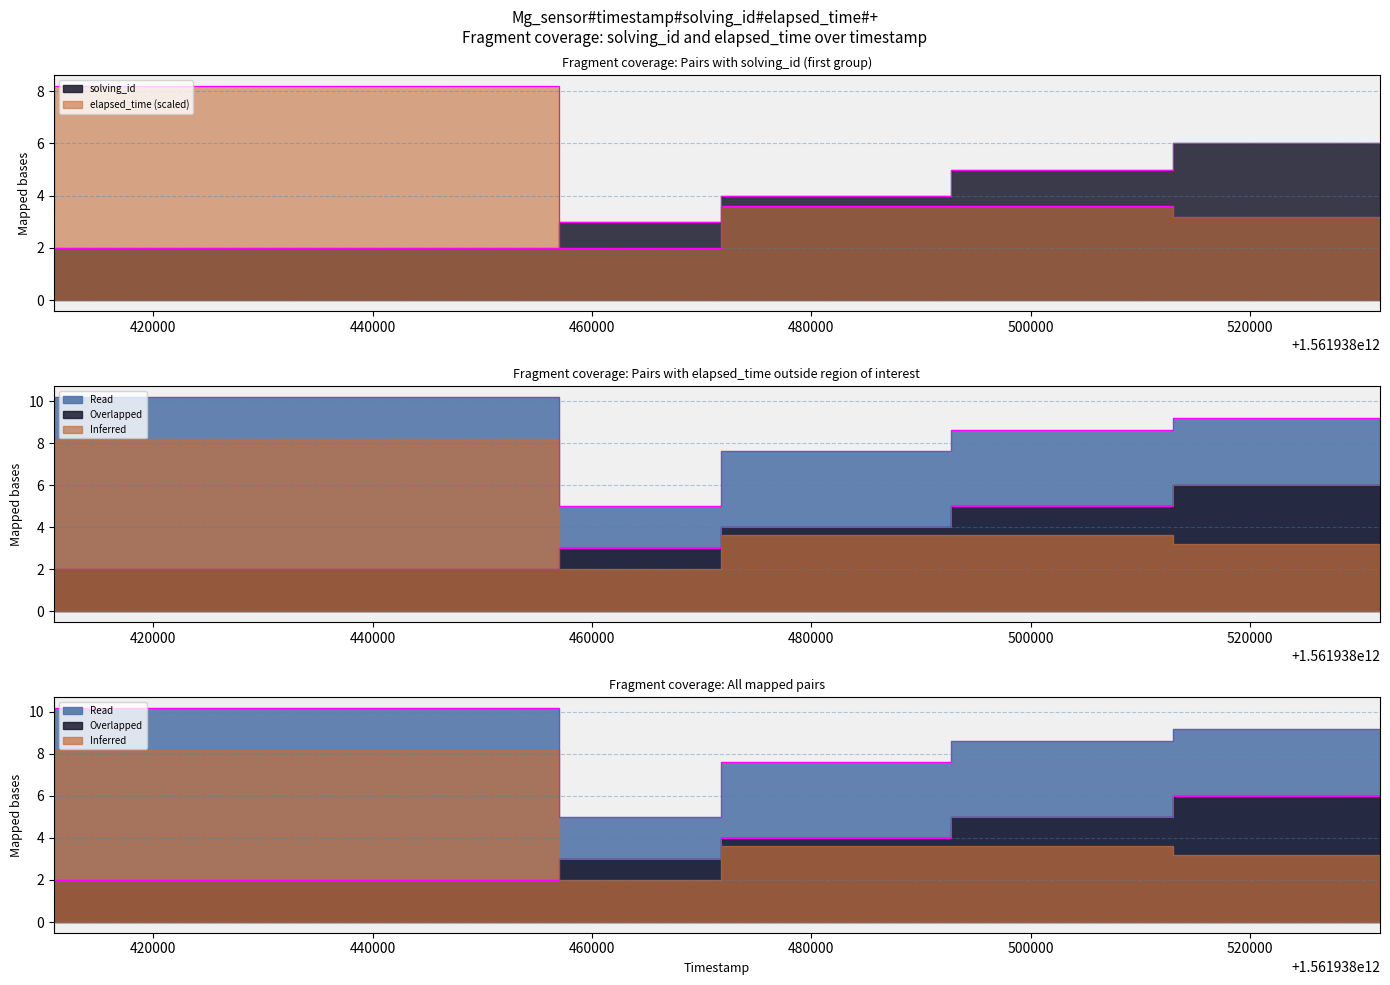

Reading right to left, what are all the values shown in this chart?

solving_id: 1561938531819=6.0	1561938512959=5.0	1561938492711=4.0	1561938471730=3.0	1561938457013=2.0	1561938410952=1.0
elapsed_time: 1561938531819=3.2	1561938512959=3.6	1561938492711=3.6	1561938471730=2.0	1561938457013=8.2	1561938410952=3.4